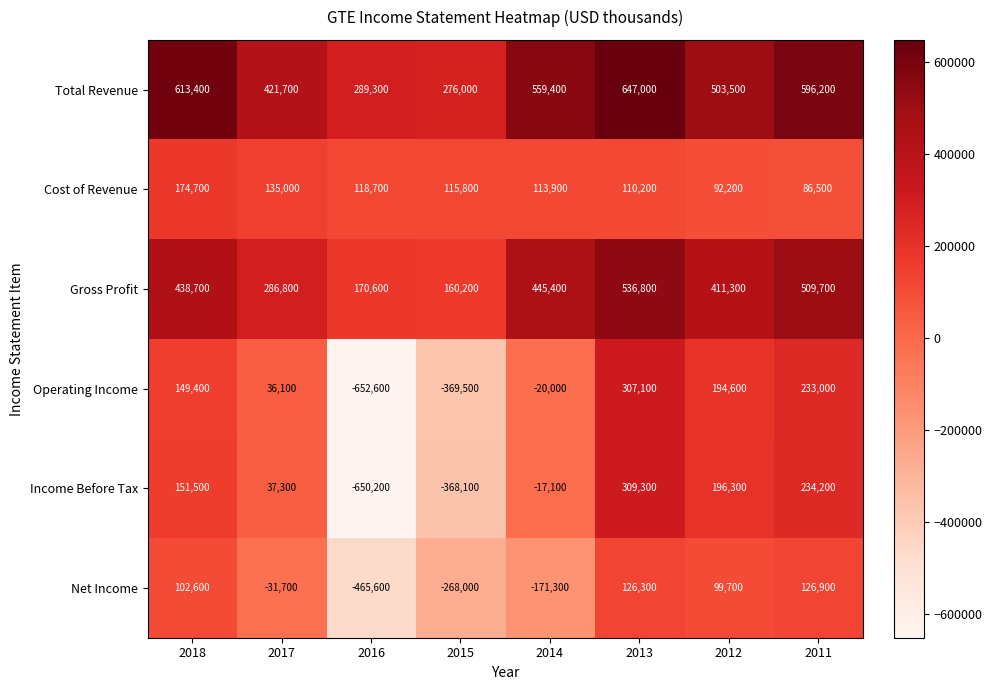

Where is Operating Income nearest to the value -172750?

2014